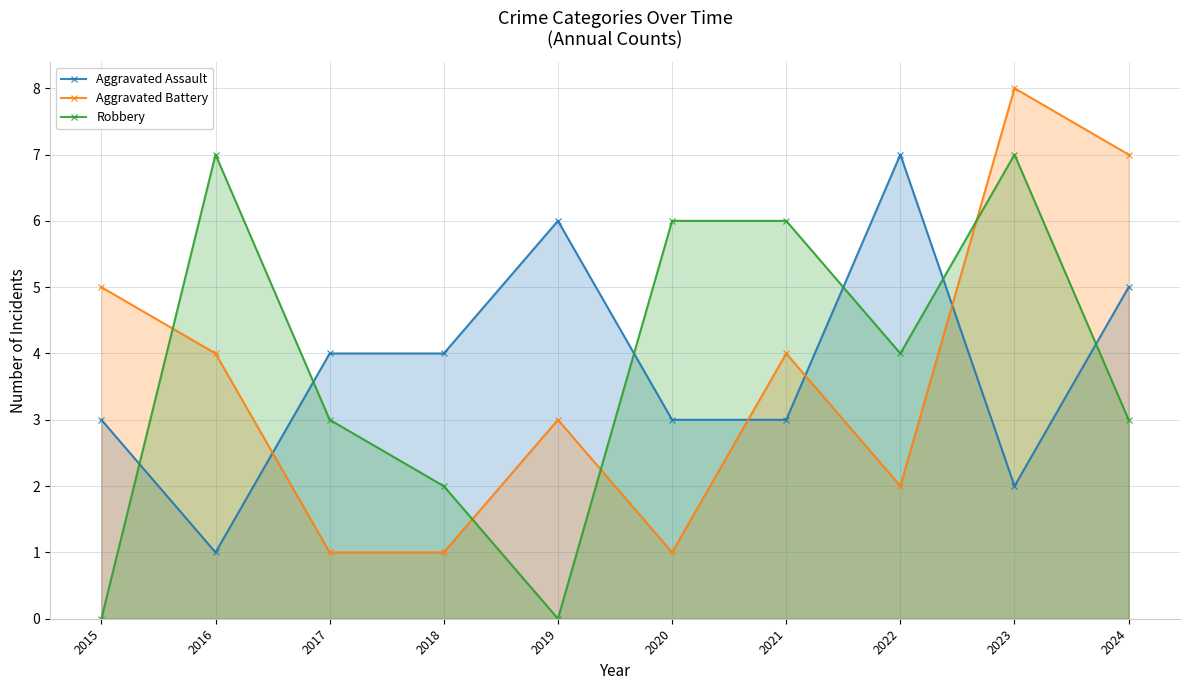

At which category is the sum across all series the highest?

2023